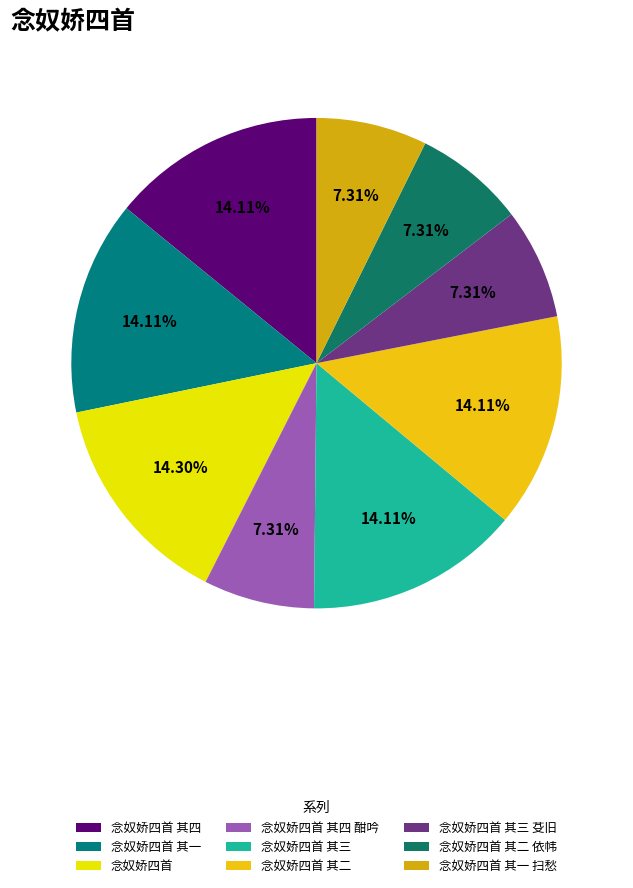

Approximately how many times larger is the value at 念奴娇四首 其四 酣吟 compared to 念奴娇四首 其一?

0.5